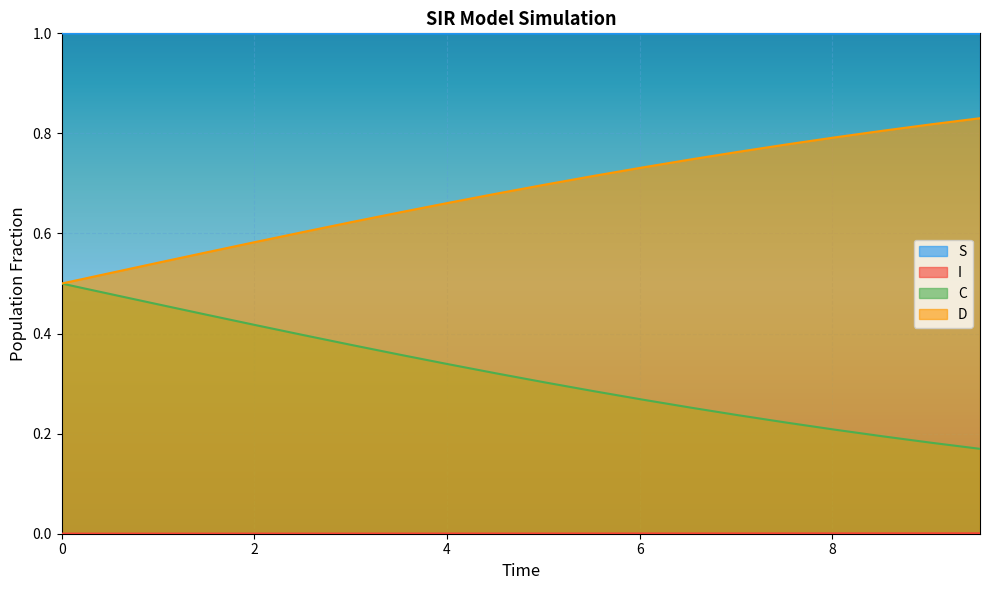

True or false: D and S intersect in this chart.

False